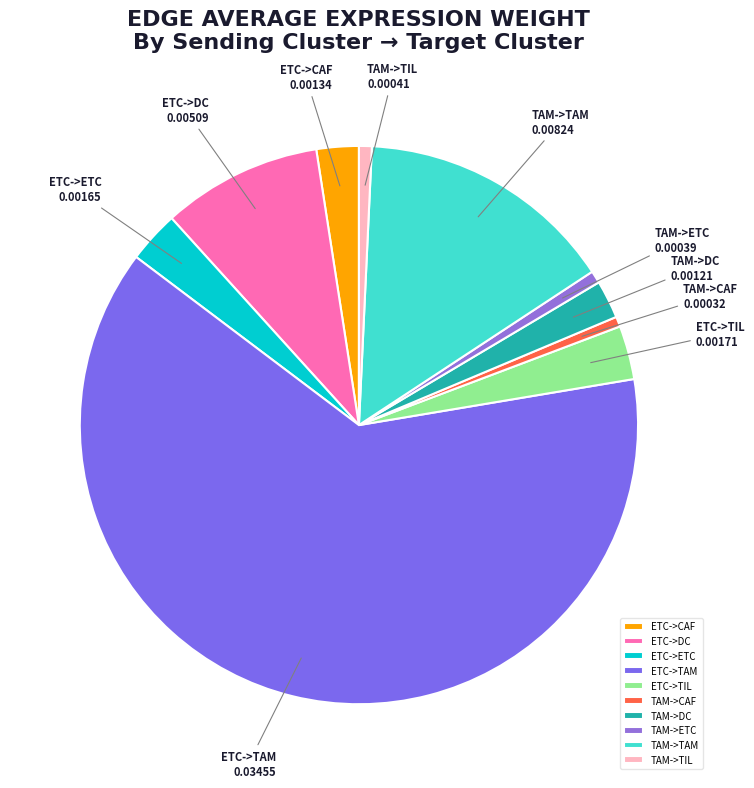

Between ETC->TAM and ETC->CAF, which is larger?

ETC->TAM